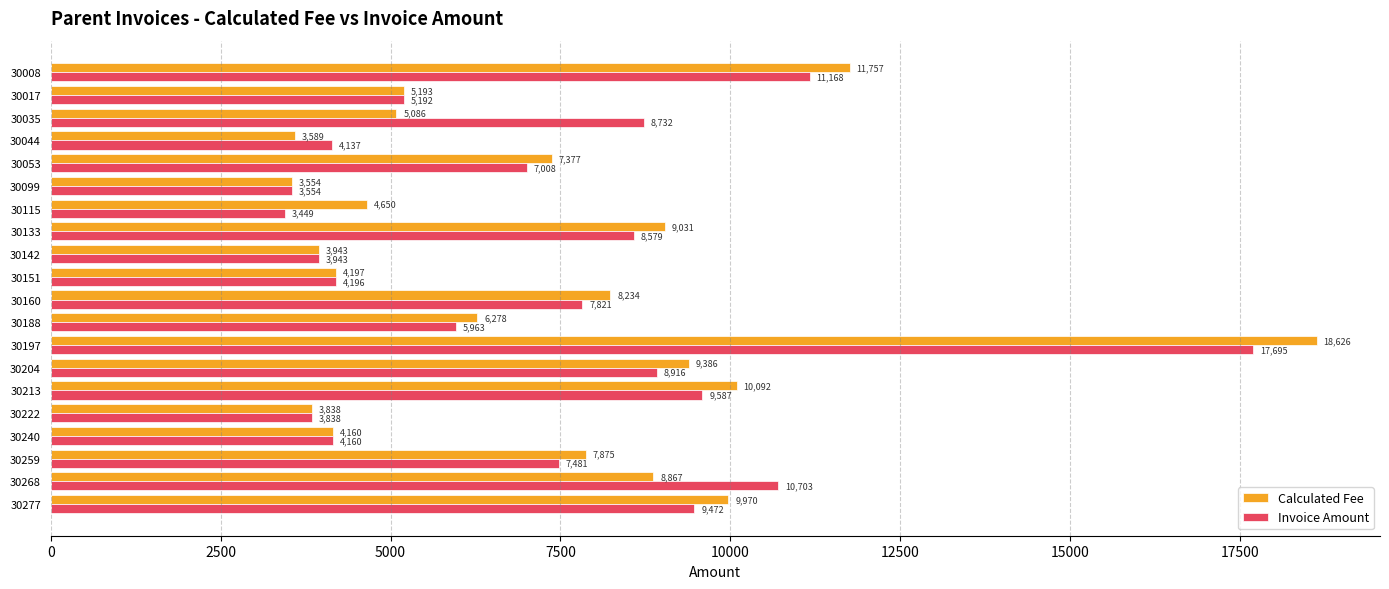

How many categories are shown in the chart?

20